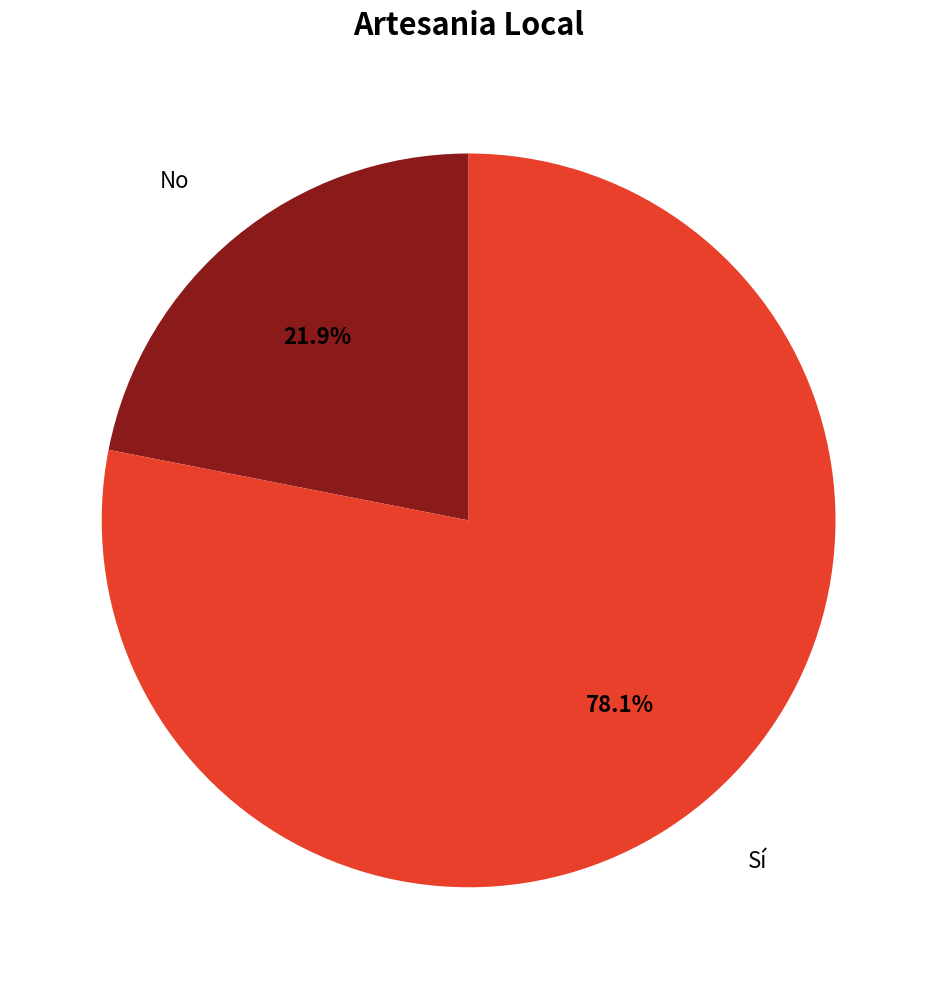

Is the sum of No and Sí greater than half?

Yes